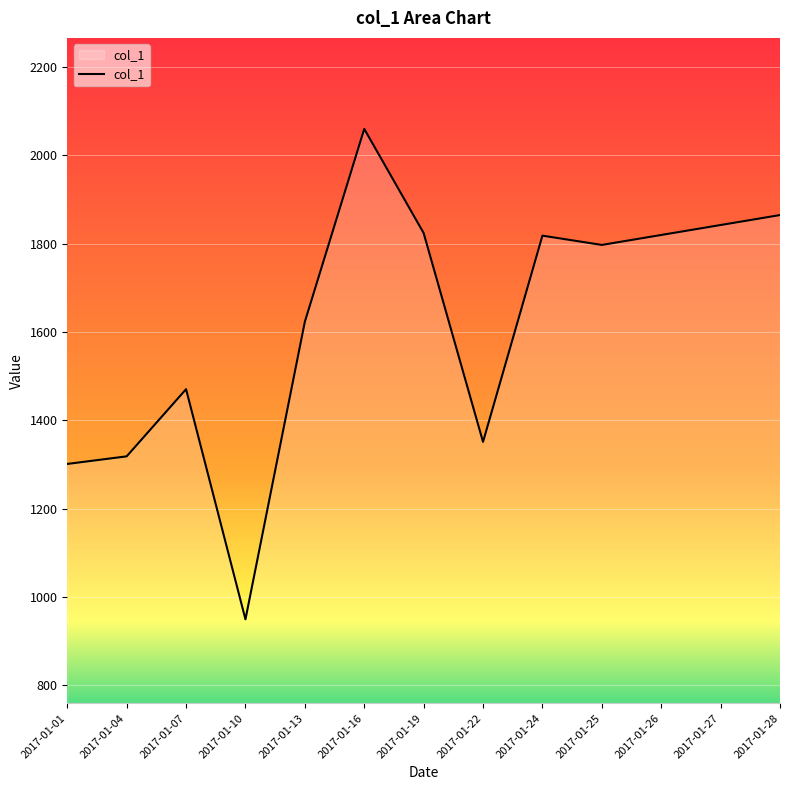

Is it true that the value at 2017-01-07 is 1026.6?

False